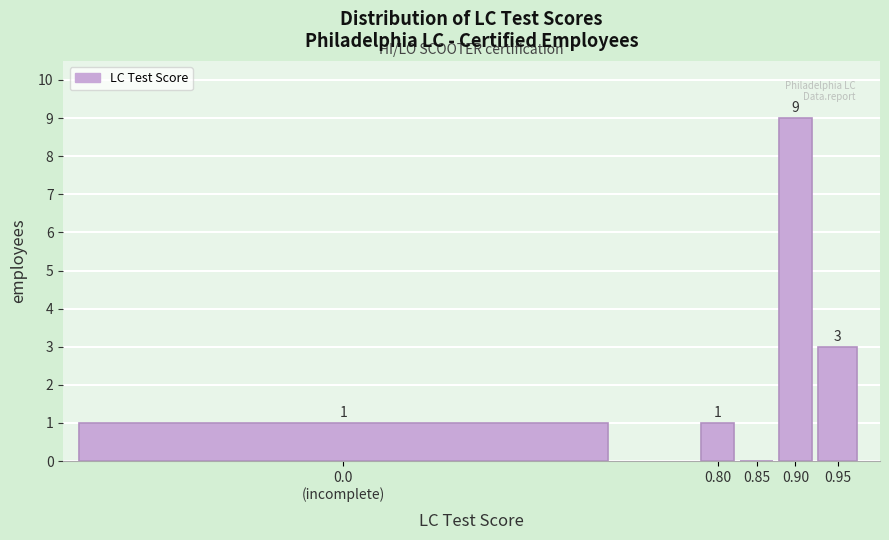

At which category does the chart reach its peak across all series?

0.90